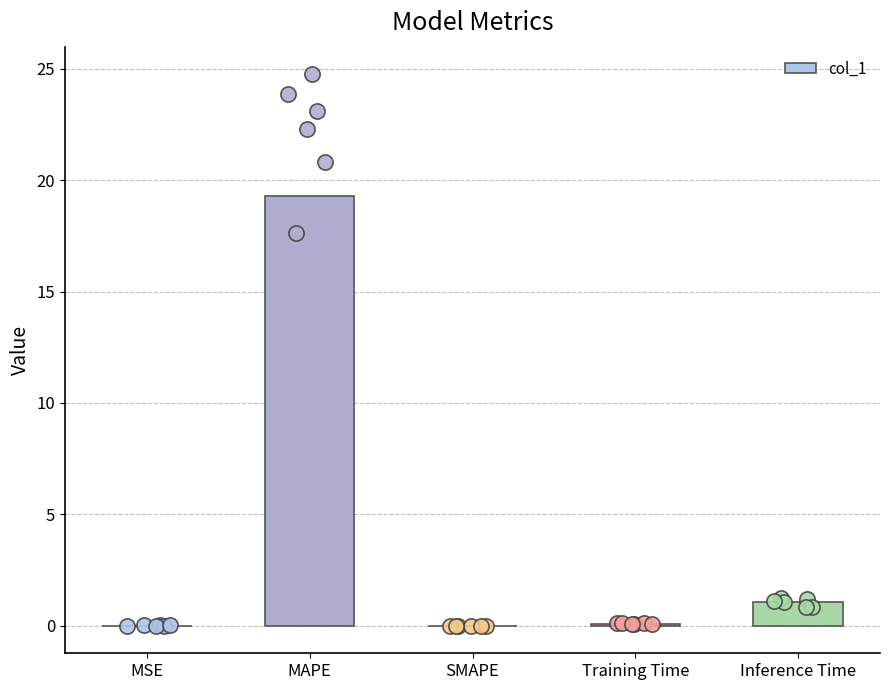

What is the change in value from Training Time to Inference Time?

+1.0